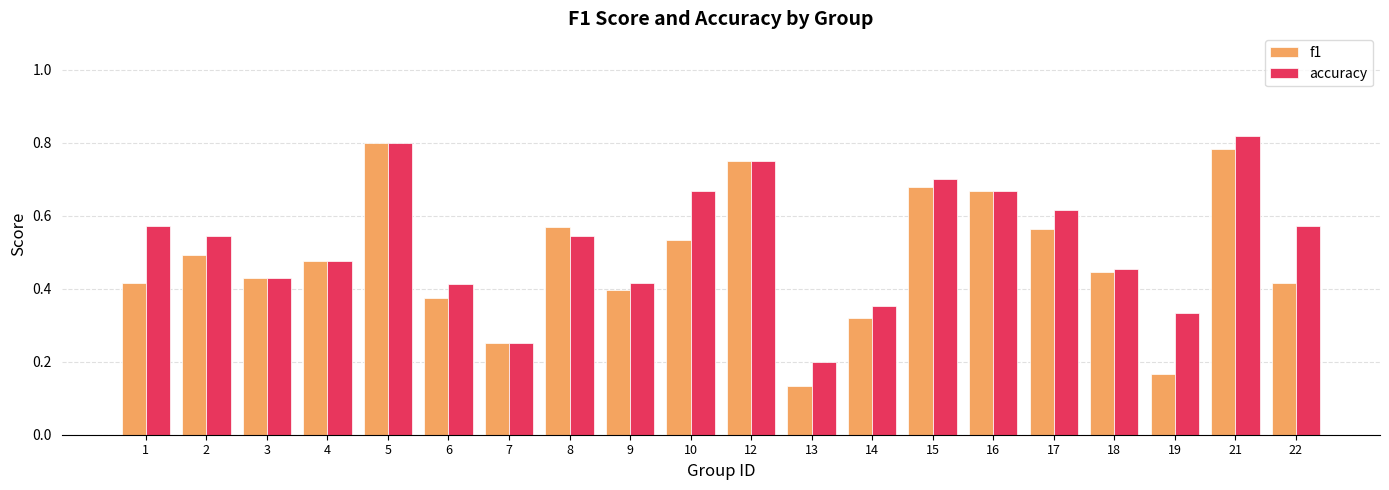

List the series in order of their overall mean, highest first.

accuracy, f1